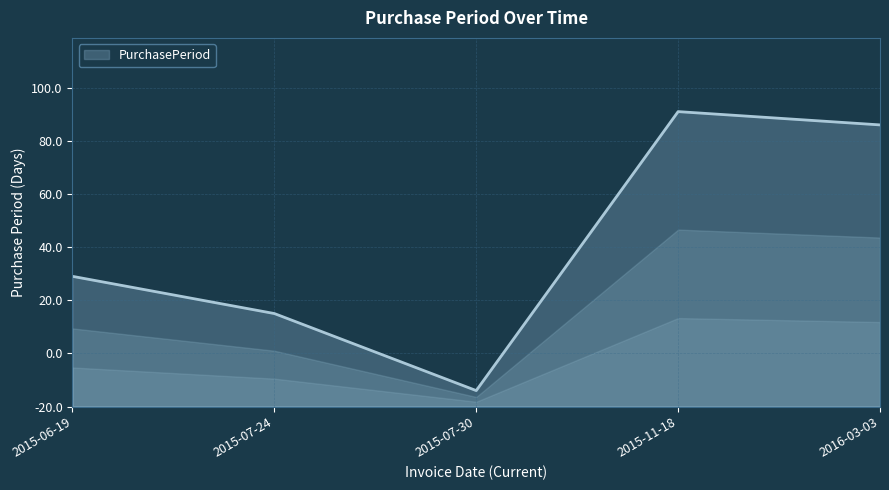

What is the difference between the values at 2015-07-24 and 2015-06-19?

14